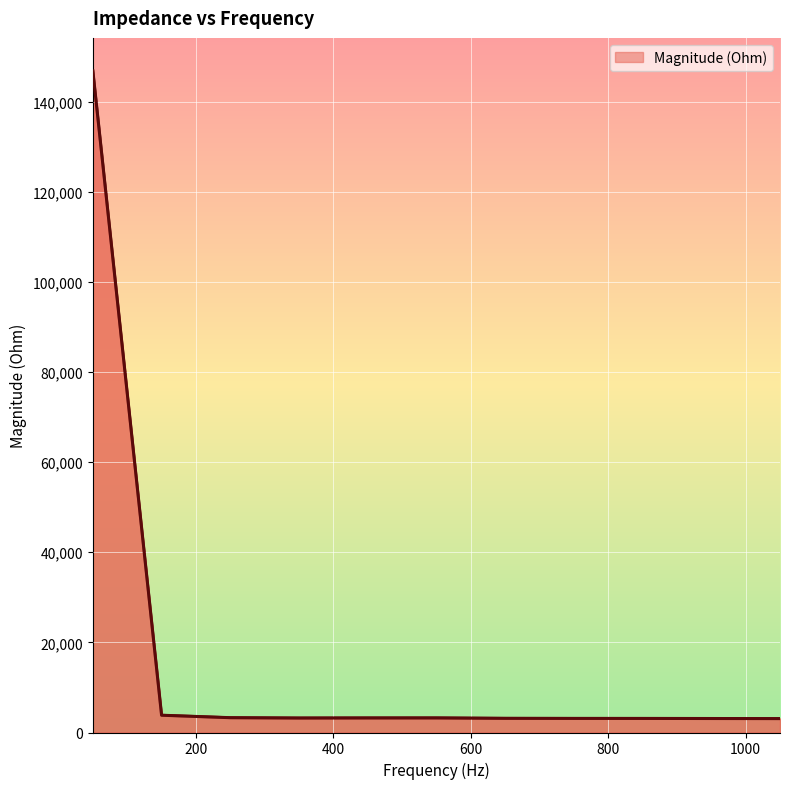

How many lines are shown in the chart?

1